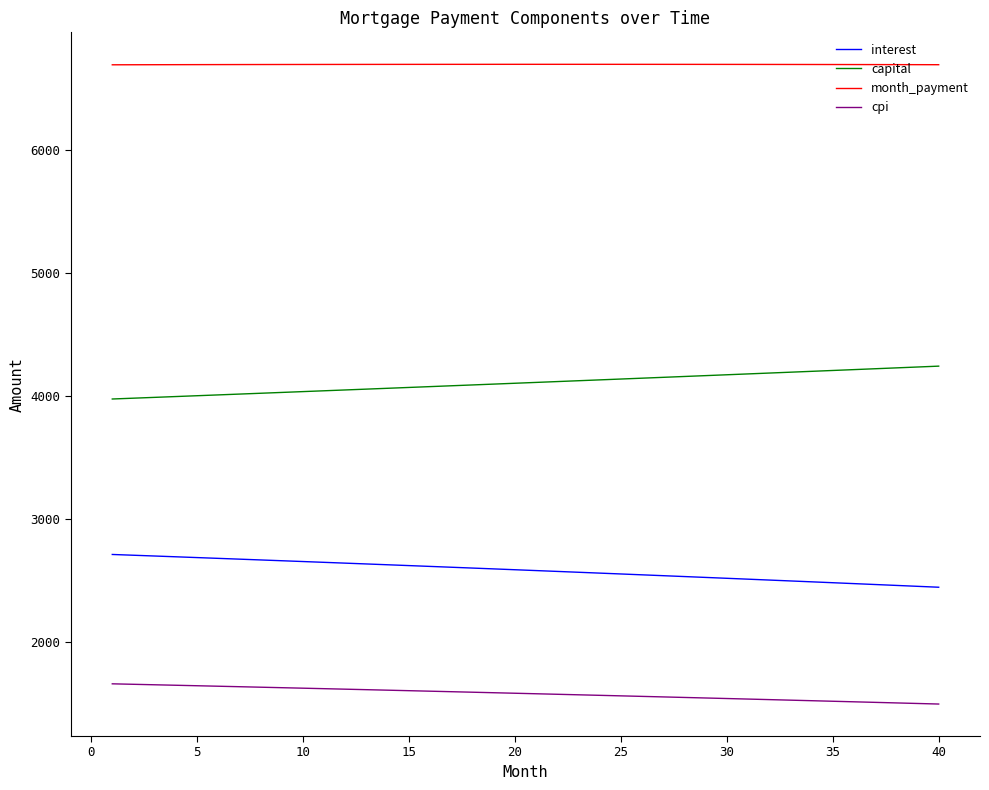

Rank the series by their average value, from highest to lowest.

month_payment, capital, interest, cpi